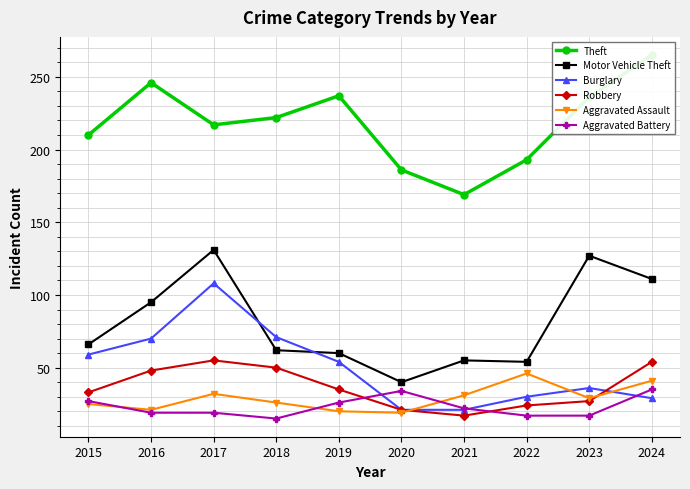

What is the value of the Motor Vehicle Theft point at the 3rd from the left?

131